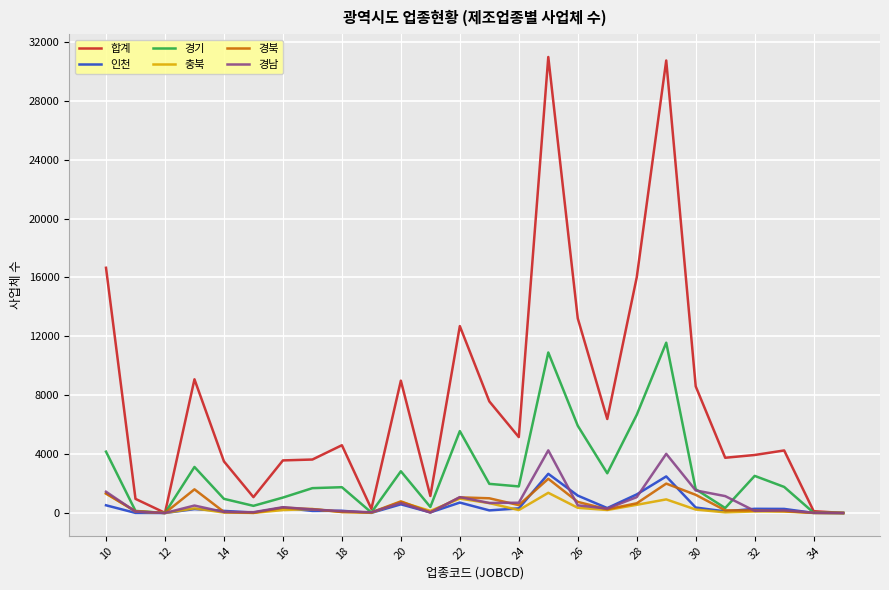

What are all the series names shown in the legend?

합계, 인천, 경기, 충북, 경북, 경남